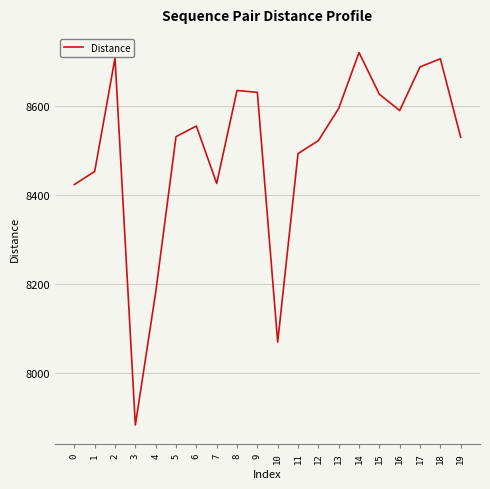

Approximately how many times larger is the value at 18 compared to 19?

1.0